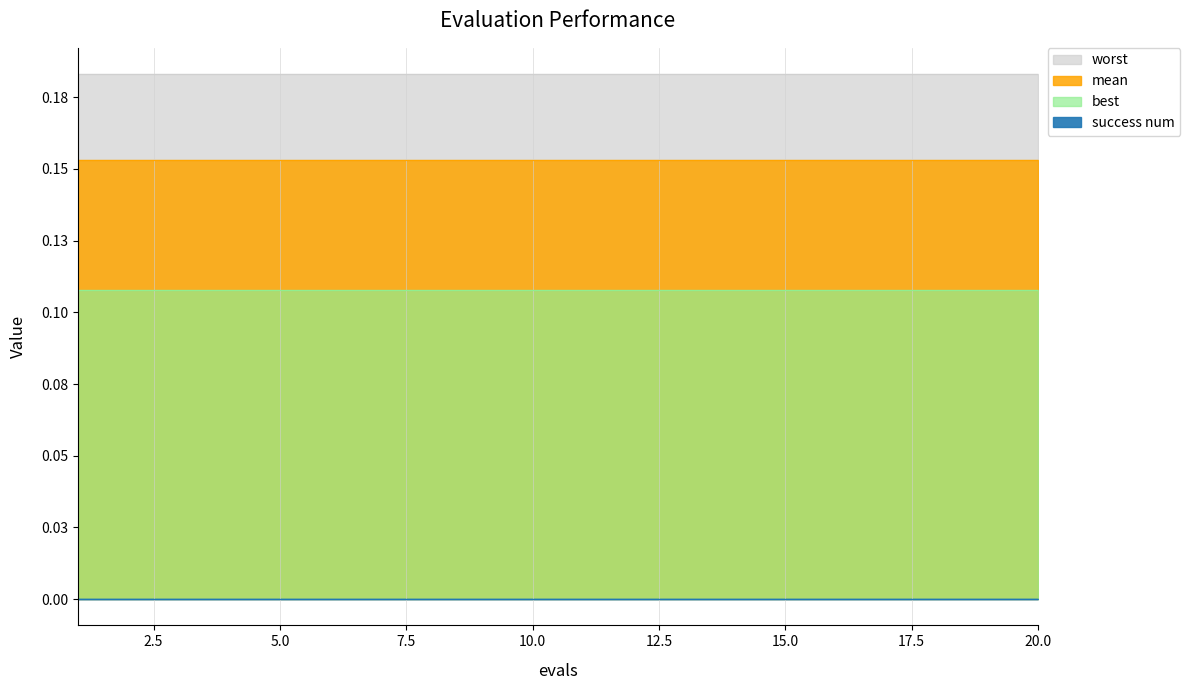

Reading left to right, what are all the values shown in this chart?

mean: 0.2	0.2	0.2	0.2	0.2	0.2	0.2	0.2	0.2	0.2	0.2	0.2	0.2	0.2	0.2	0.2	0.2	0.2	0.2	0.2
best: 0.1	0.1	0.1	0.1	0.1	0.1	0.1	0.1	0.1	0.1	0.1	0.1	0.1	0.1	0.1	0.1	0.1	0.1	0.1	0.1
worst: 0.2	0.2	0.2	0.2	0.2	0.2	0.2	0.2	0.2	0.2	0.2	0.2	0.2	0.2	0.2	0.2	0.2	0.2	0.2	0.2
success num: 0.0	0.0	0.0	0.0	0.0	0.0	0.0	0.0	0.0	0.0	0.0	0.0	0.0	0.0	0.0	0.0	0.0	0.0	0.0	0.0